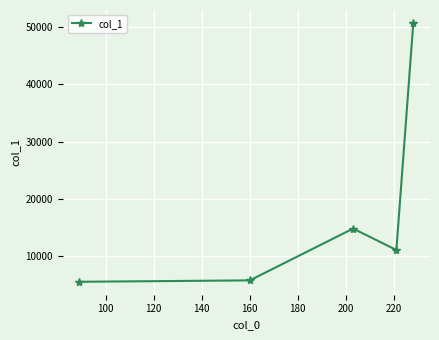

What is the value of the 3rd point from the left?

14862.6